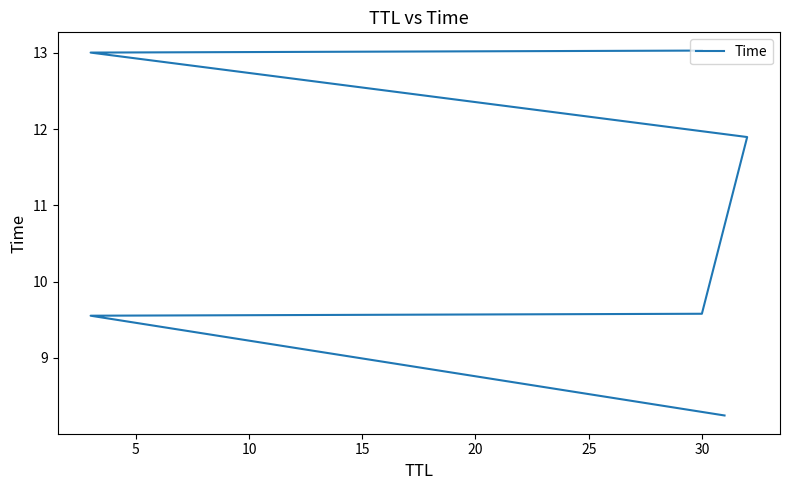

What is the sum of all values?

65.3